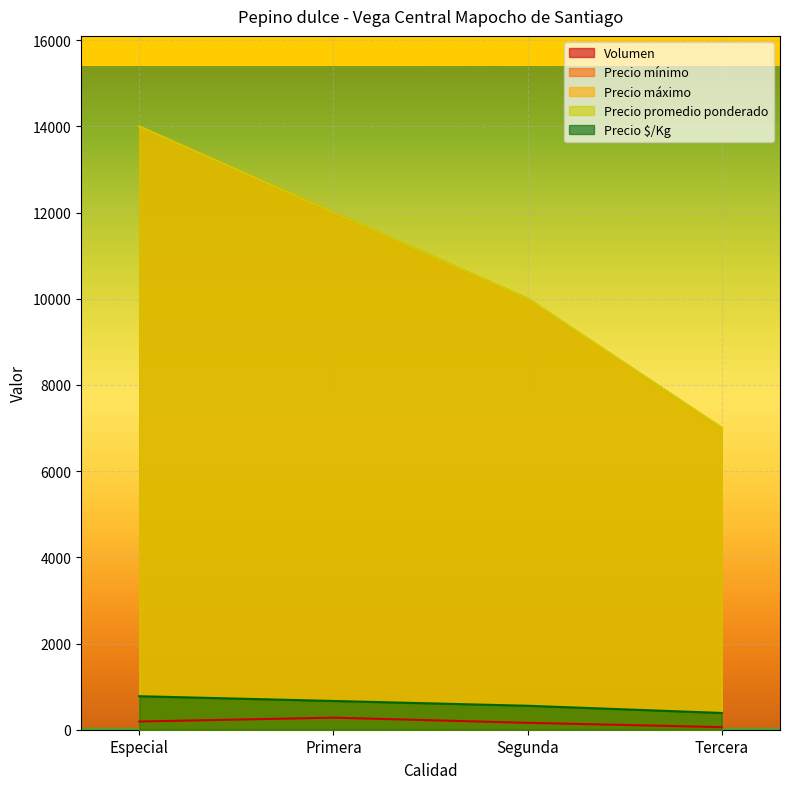

At which category does the chart reach its peak across all series?

Especial